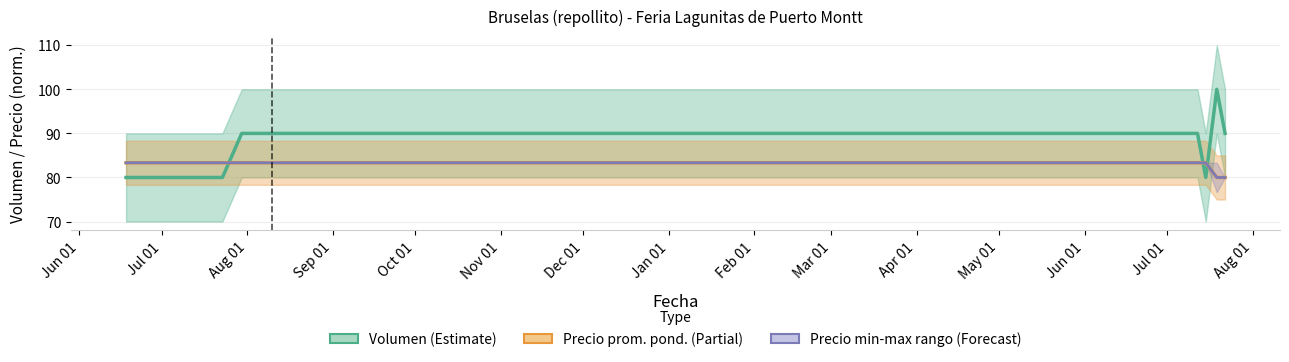

True or false: Precio $/Kg and Precio promedio ponderado cross at least once.

False